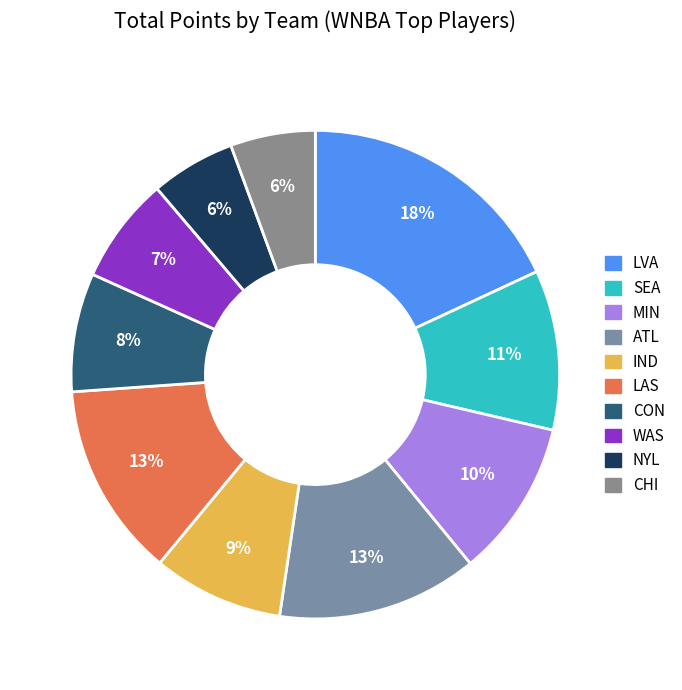

Which slice is the smallest?

NYL